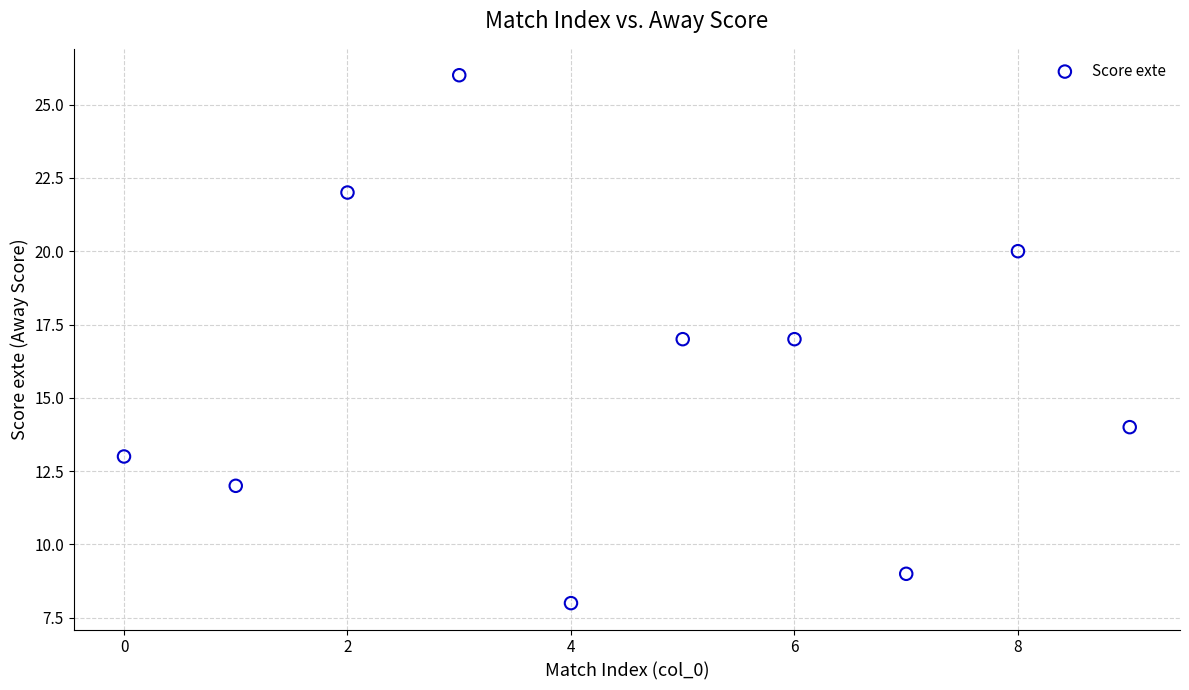

What is the range of Y values (max minus min)?

18